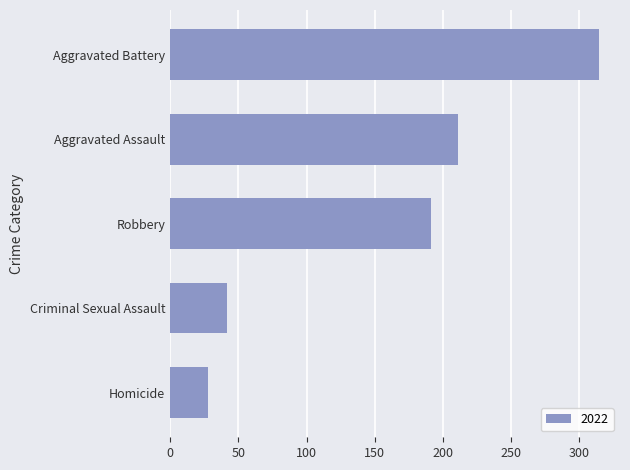

List the labels in order of value, smallest first.

Homicide, Criminal Sexual Assault, Robbery, Aggravated Assault, Aggravated Battery